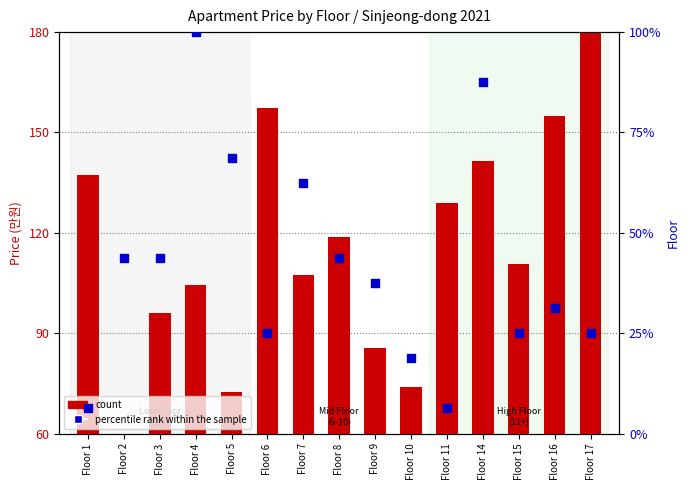

At how many categories does at least one series exceed 98?

10